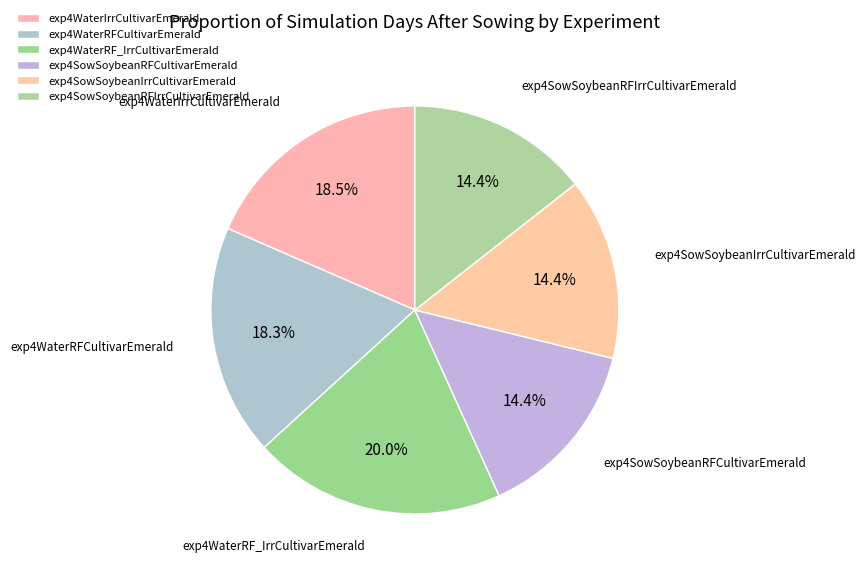

What percentage is NOT represented by exp4SowSoybeanRFIrrCultivarEmerald?

85.6%